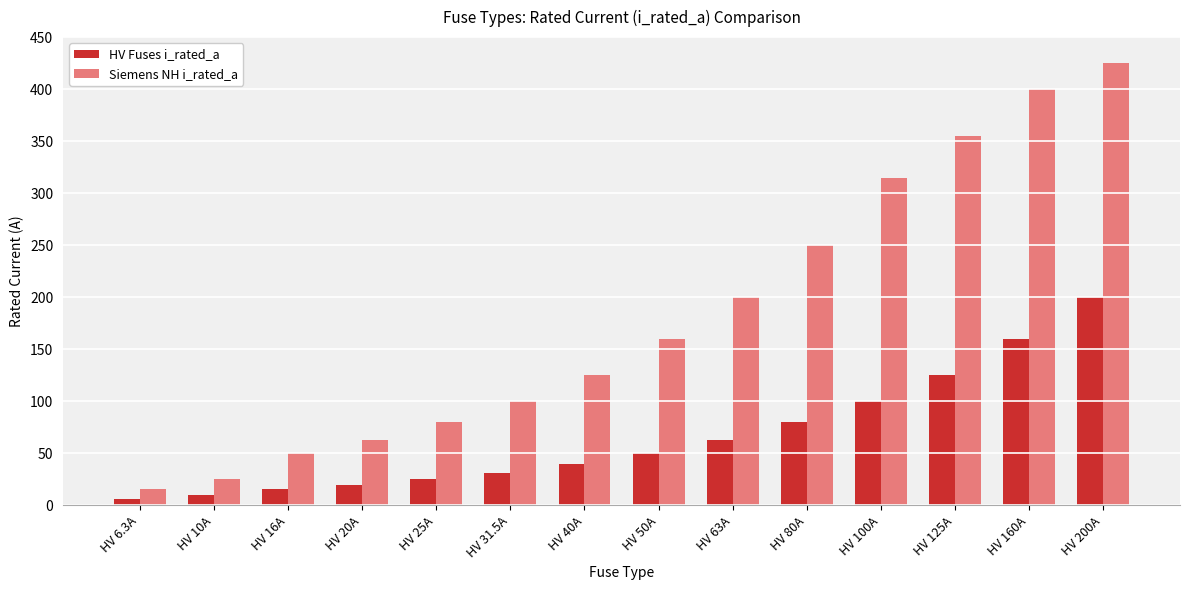

Is it true that Siemens NH i_rated_a equals 100.0 at HV 31.5A?

True